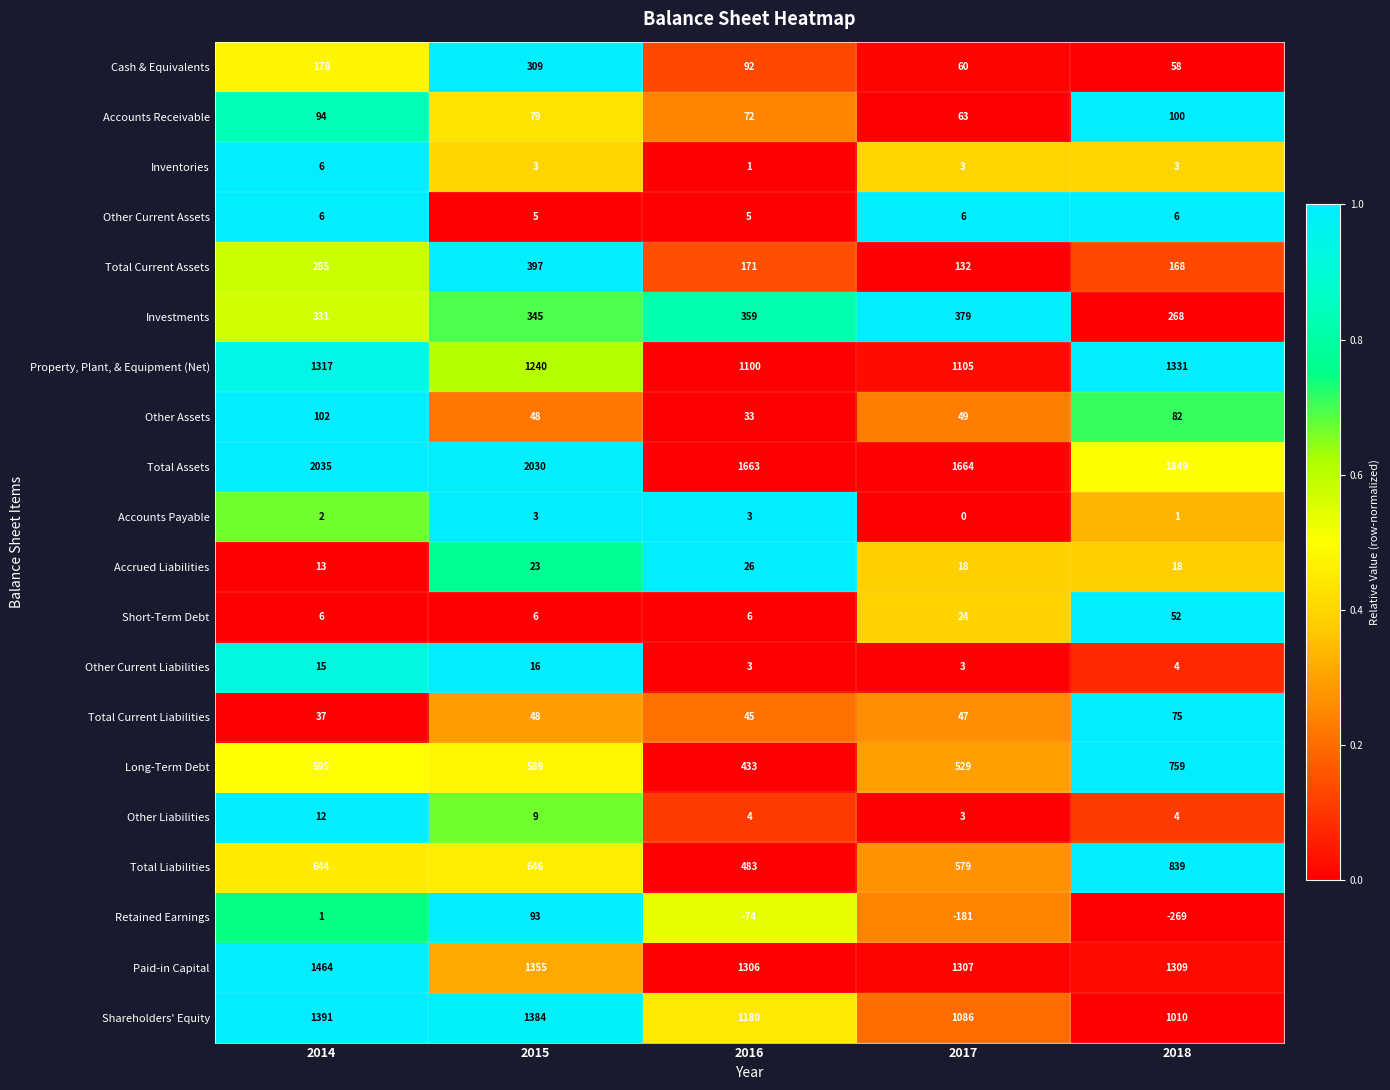

What is the difference between the maximum and minimum values in the Other Liabilities series?

9